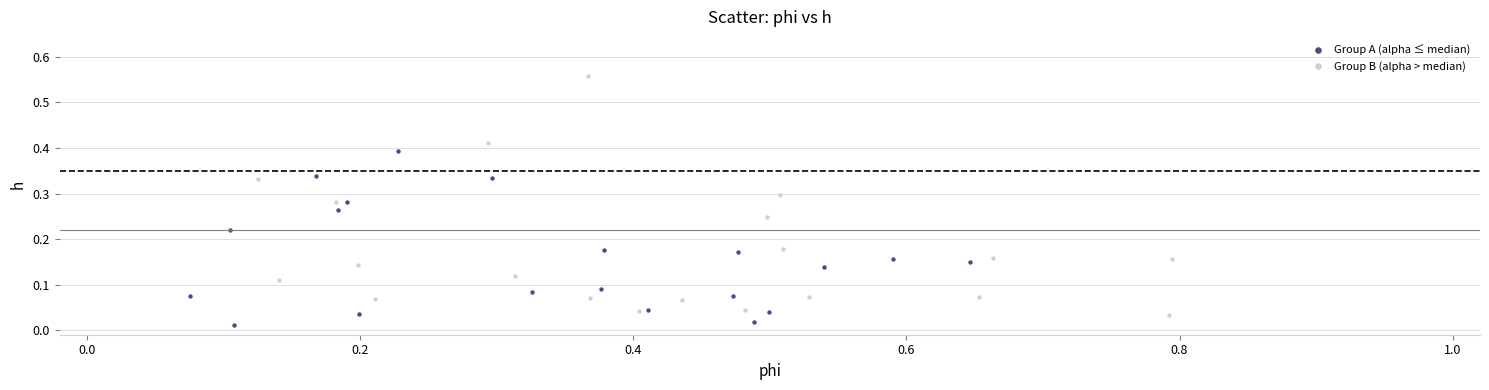

Which series has the widest spread of Y values?

Group B (alpha > median)